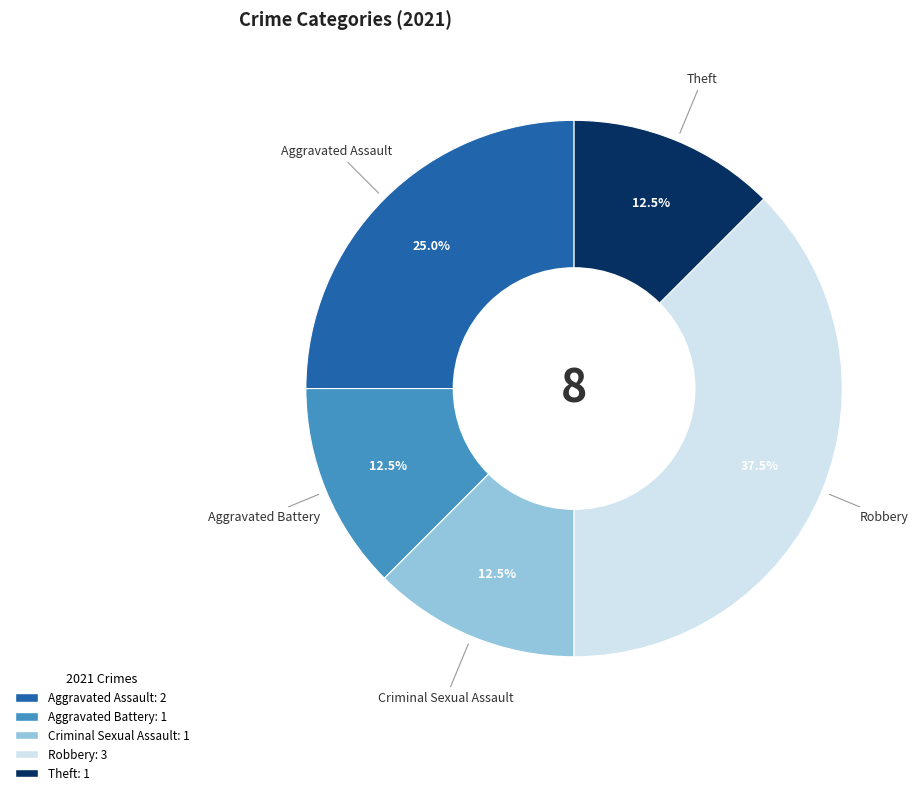

What percentage do Criminal Sexual Assault and Theft together represent?

25.0%